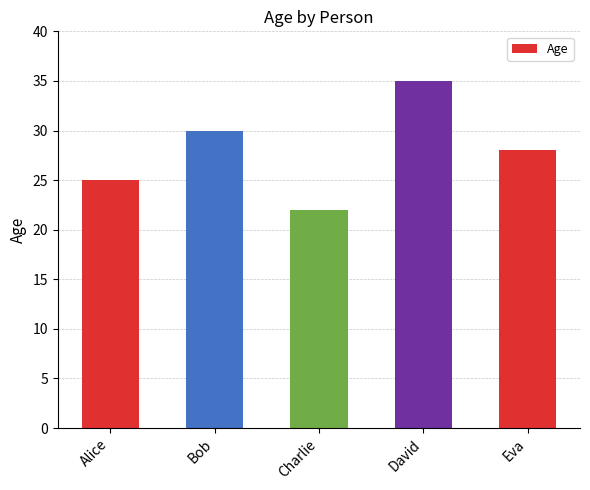

How many series are shown in this chart?

1